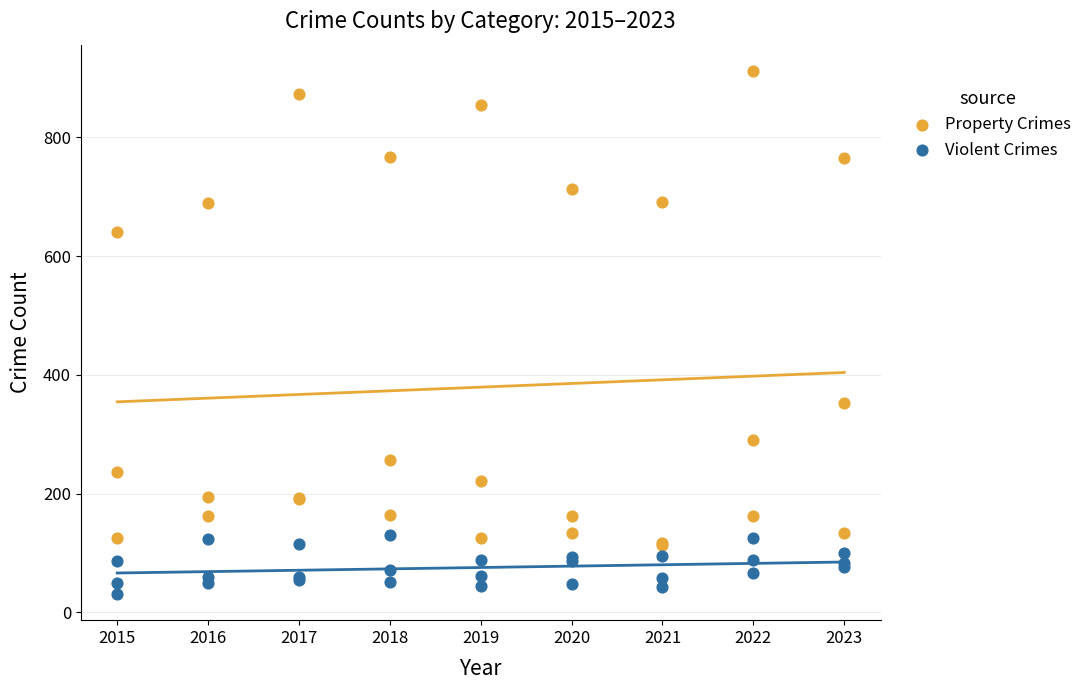

Which series reaches the maximum Y coordinate?

Property Crimes